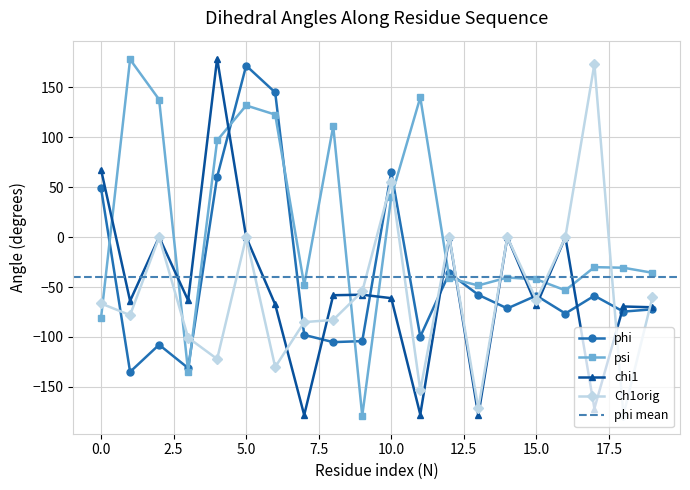

Is this an area chart (filled region under the line)?

No